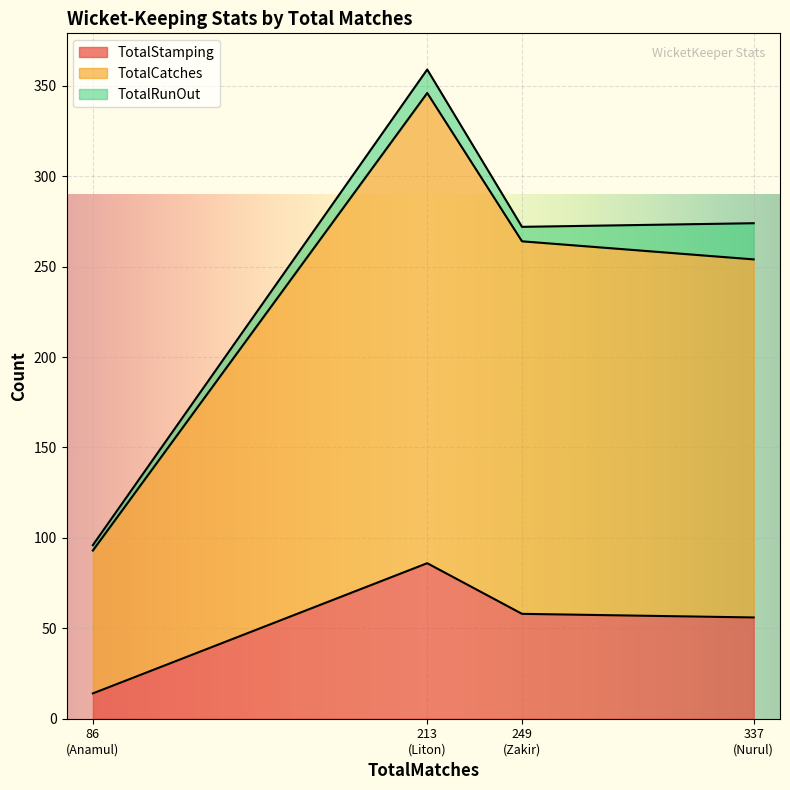

Reading left to right, what are the values for TotalStamping?

14	86	58	56